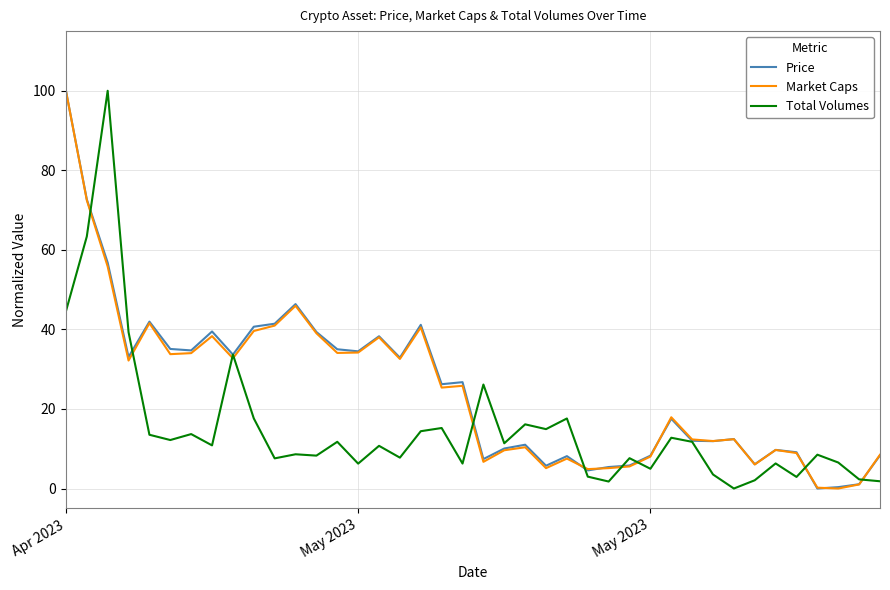

What is the maximum value shown in the chart?

100.0